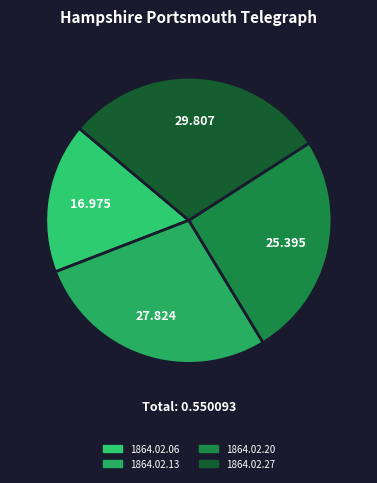

What is the smallest slice in the pie chart?

1864.02.06